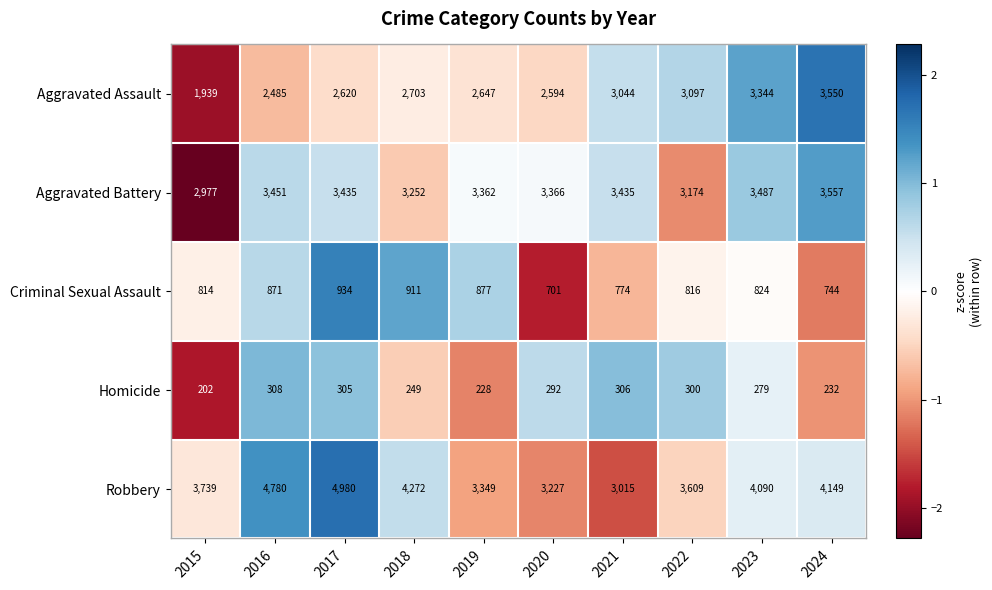

What is the total value across all series at 2021?

10574